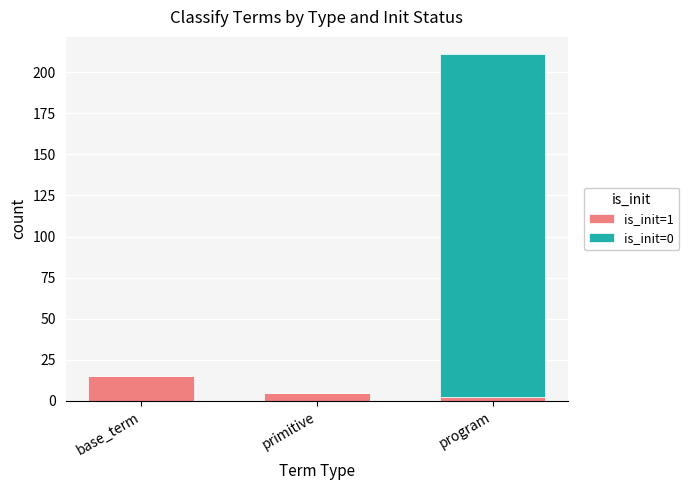

Is it true that is_init=1 equals 15 at base_term?

True